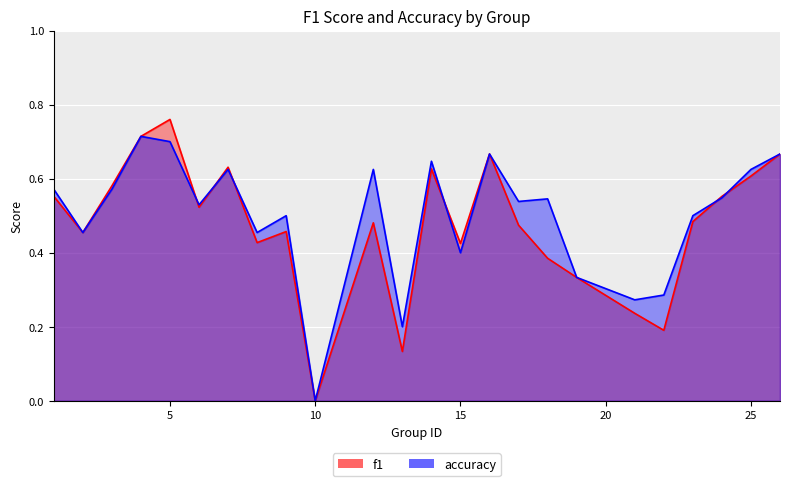

At which label does f1 reach its minimum?

10